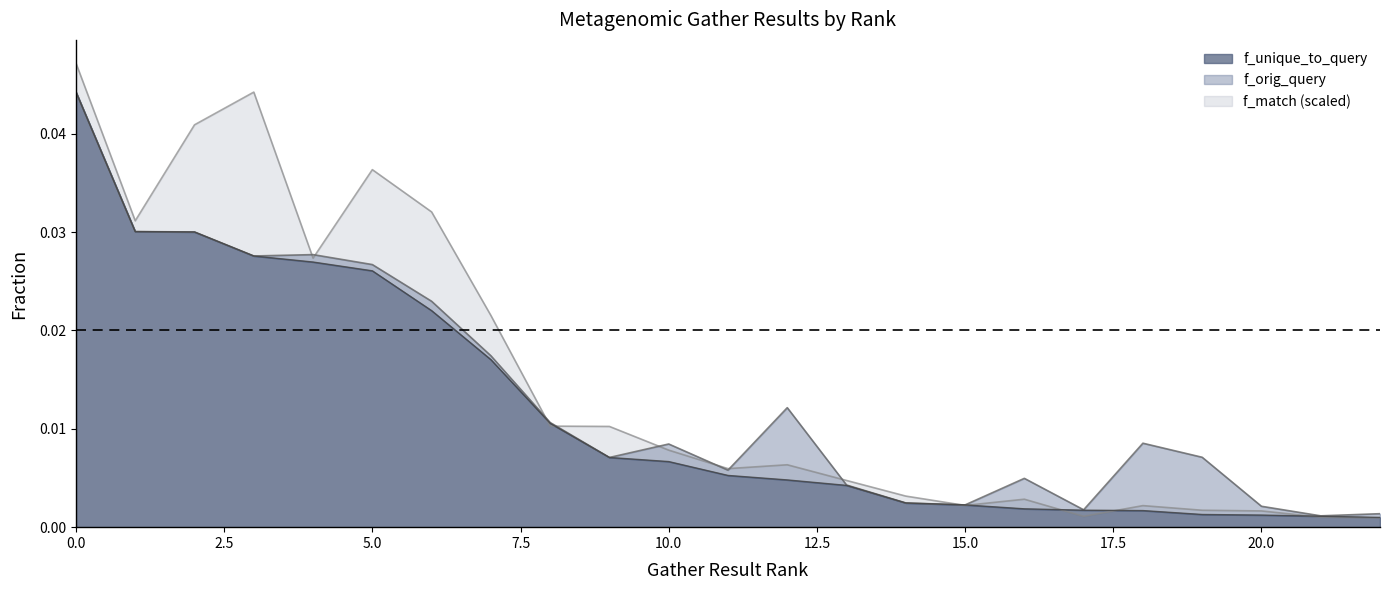

After their last crossing, which series has the higher values: f_orig_query or f_match?

f_orig_query